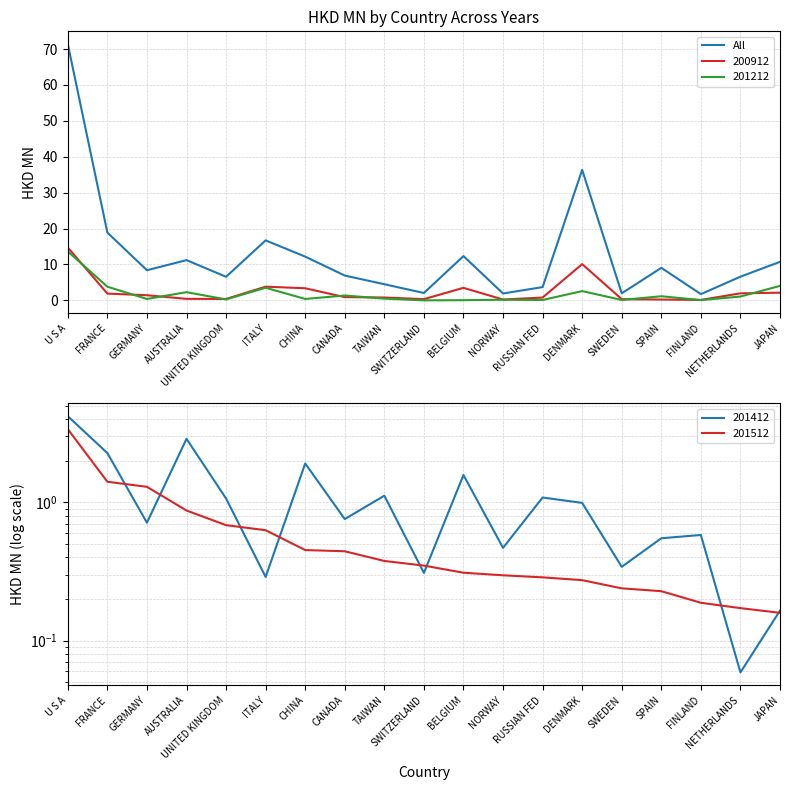

Which category has the highest value in the 201212 series?

U S A